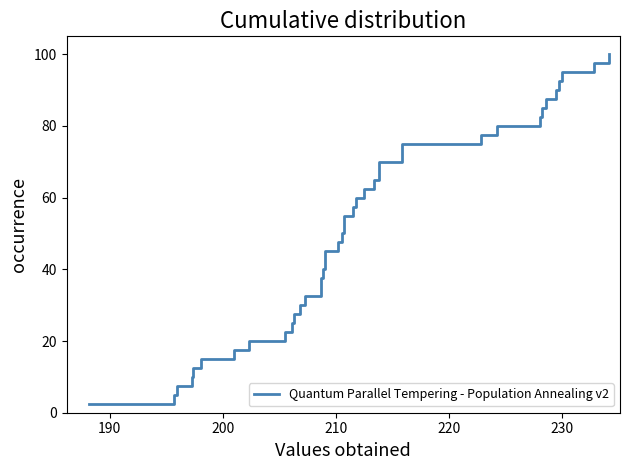

Is it true that the value at 39 is 162.2?

False